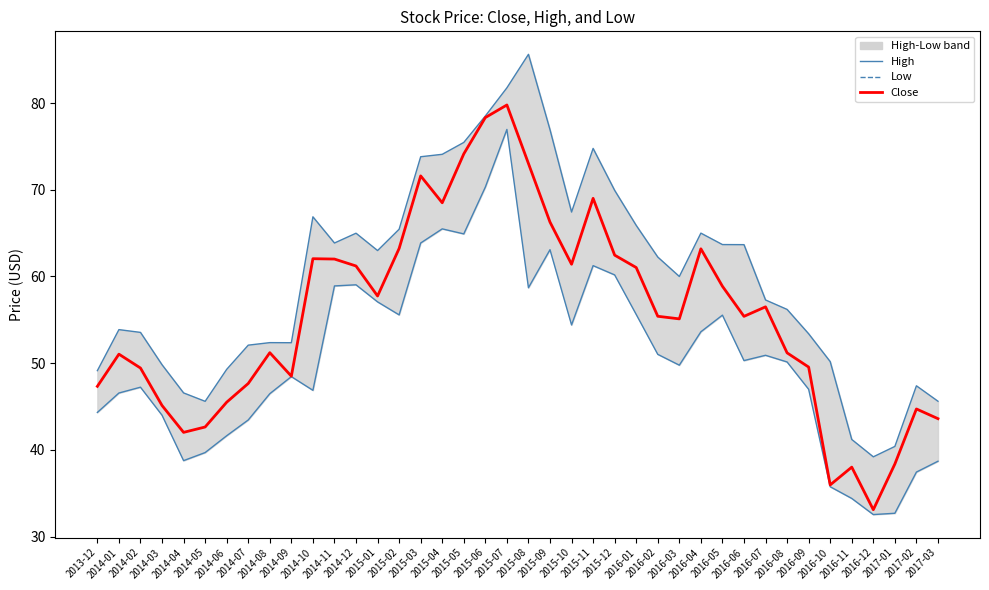

Where is the first local minimum for Close?

2014-04